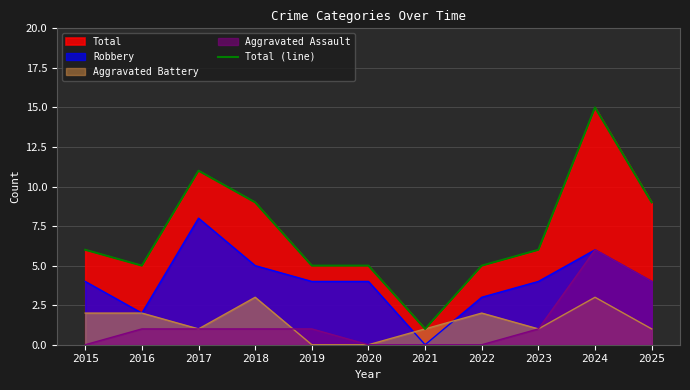

Reading left to right, list all the values displayed in this chart.

2015=6	2016=5	2017=11	2018=9	2019=5	2020=5	2021=1	2022=5	2023=6	2024=15	2025=9